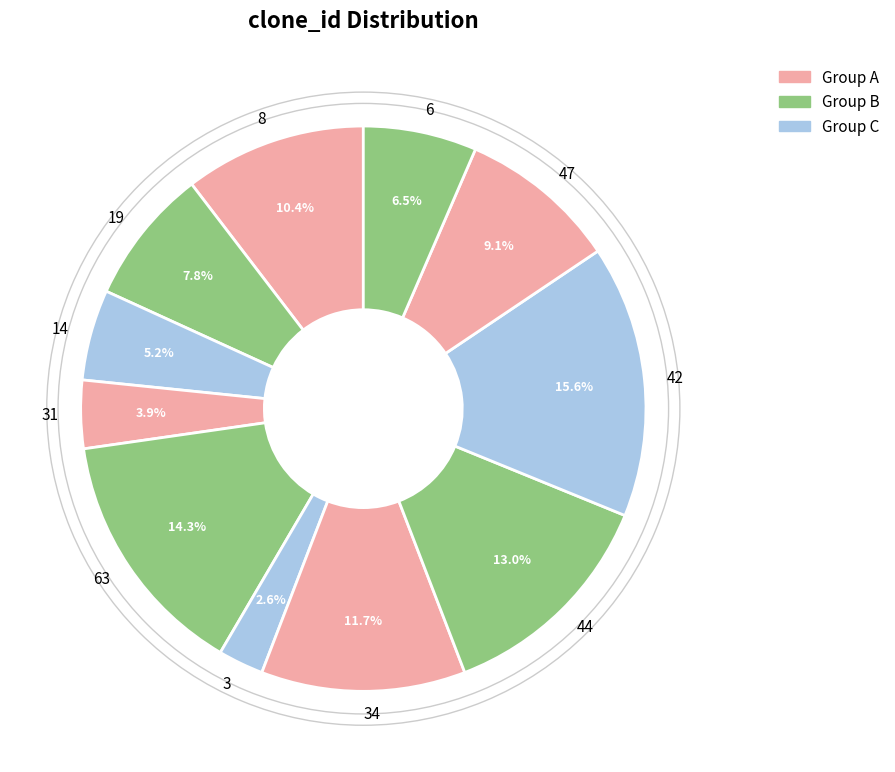

Approximately how many times larger is the value at 8 compared to 44?

0.8